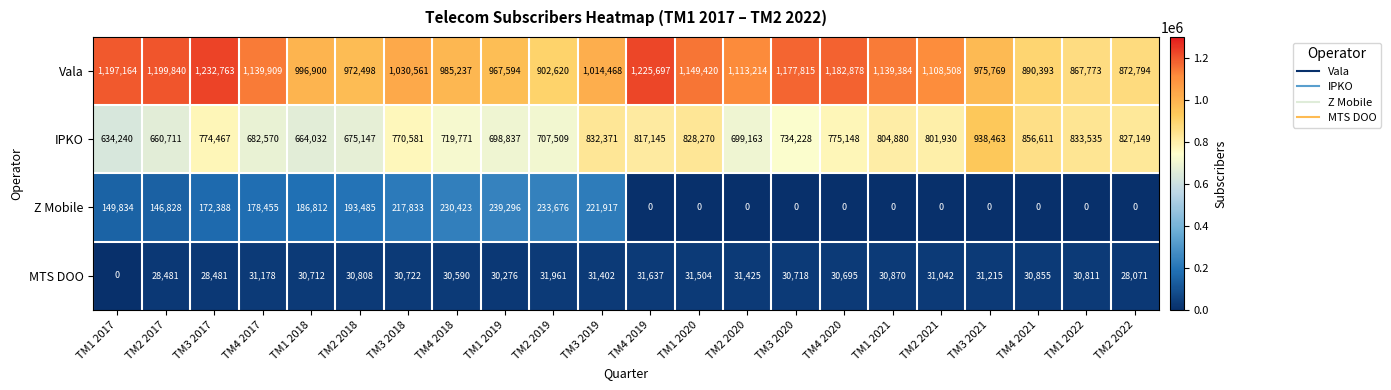

What value does the IPKO series have at TM3 2019, to the nearest 100?

832400